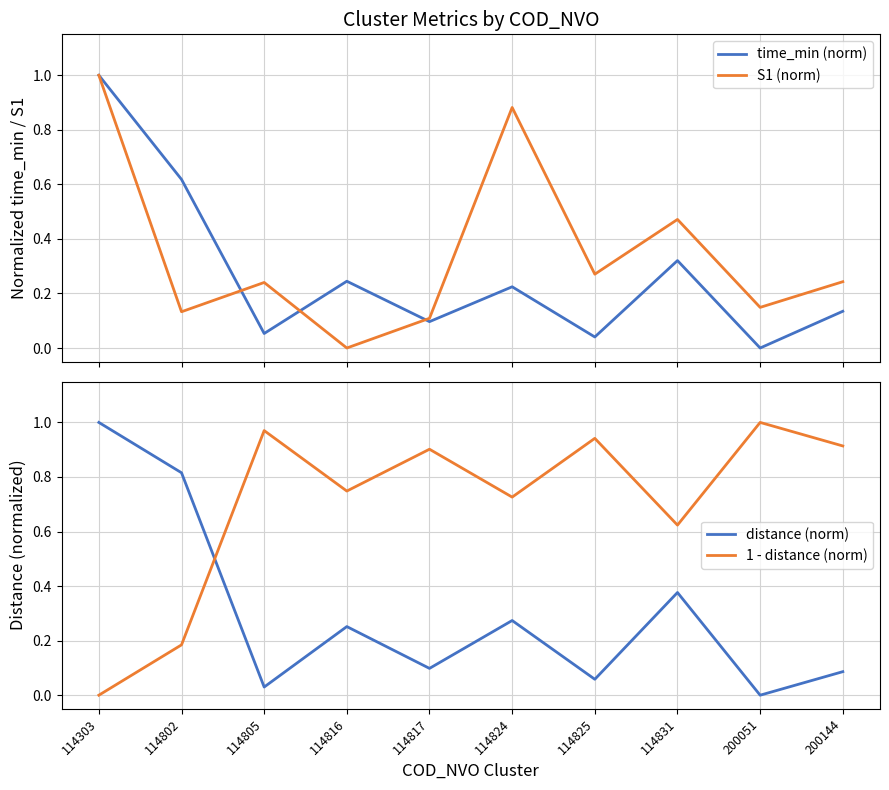

The value of 1 - distance (norm) at 114805 is 0.3. True or false?

False